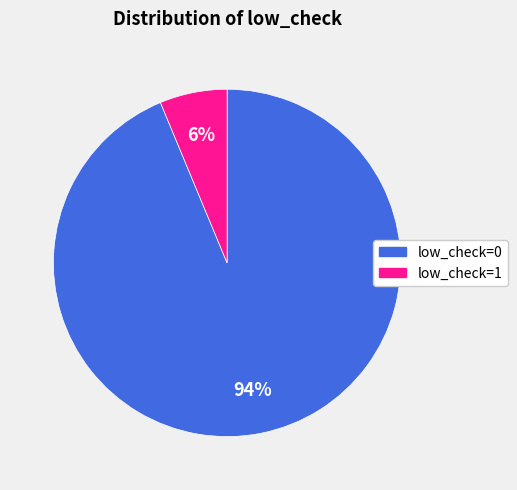

Rank the categories by value from lowest to highest.

low_check=1, low_check=0